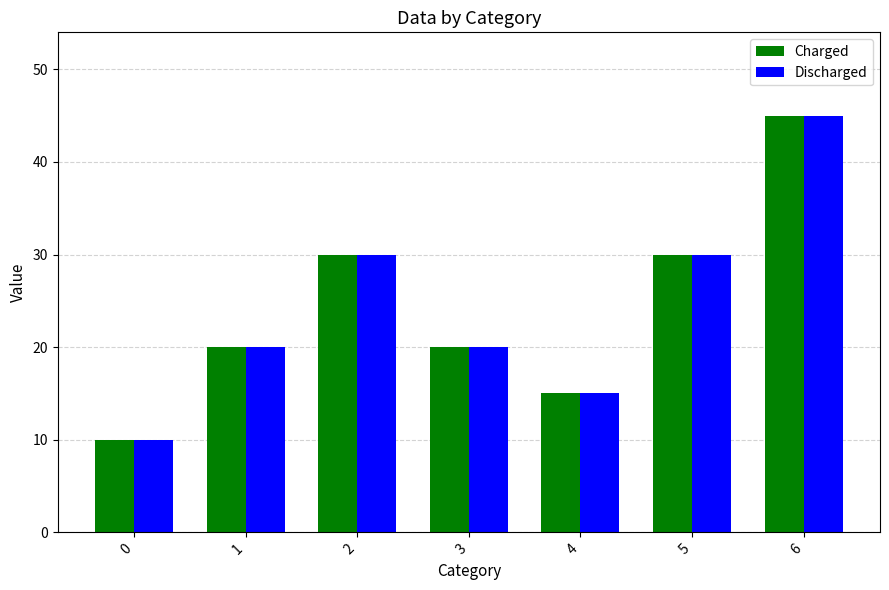

The value of Charged at 2 is 47. True or false?

False